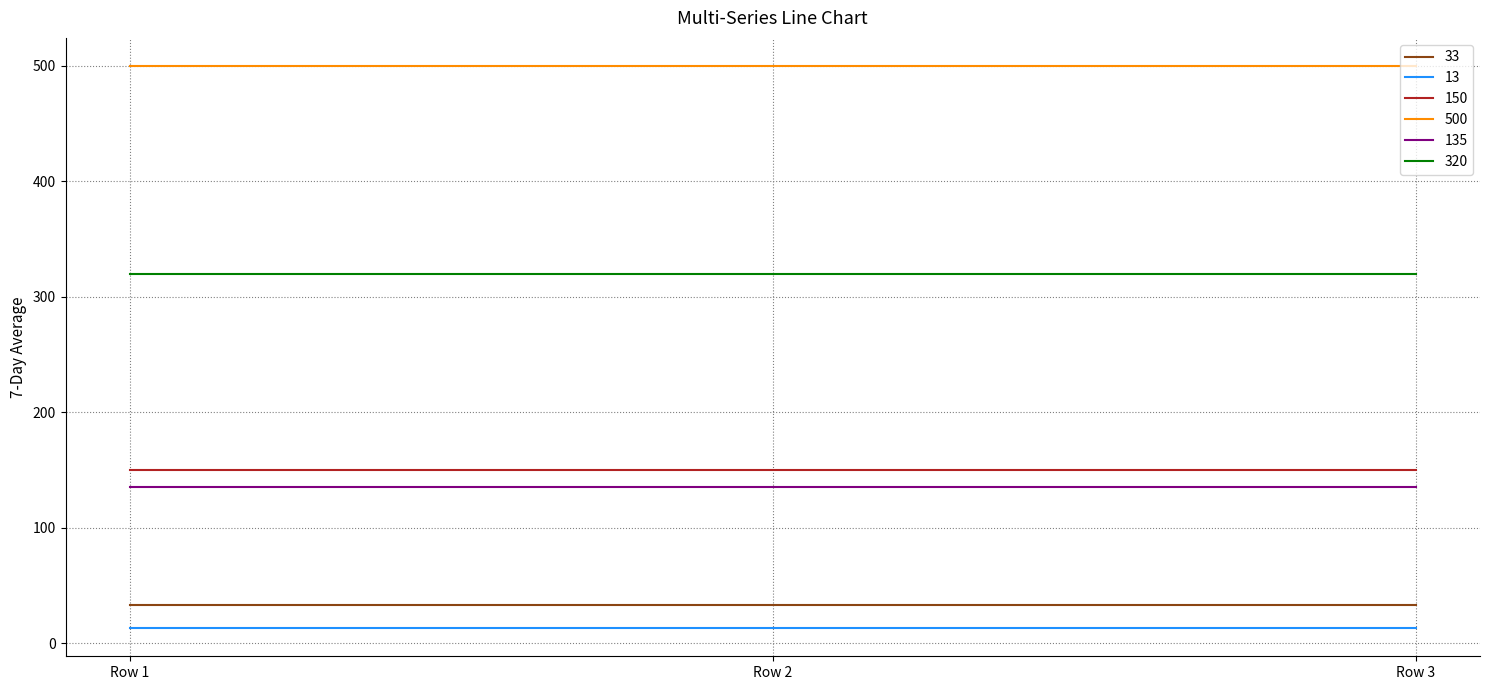

List the series in order of their peak value, lowest first.

13, 33, 135, 150, 320, 500